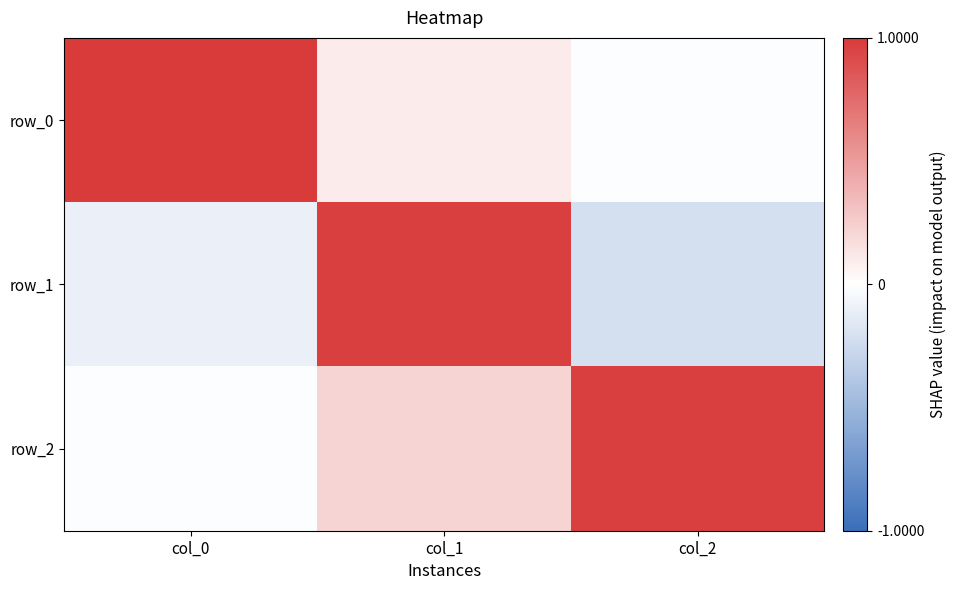

What is the average value of the row_2 series?

0.4